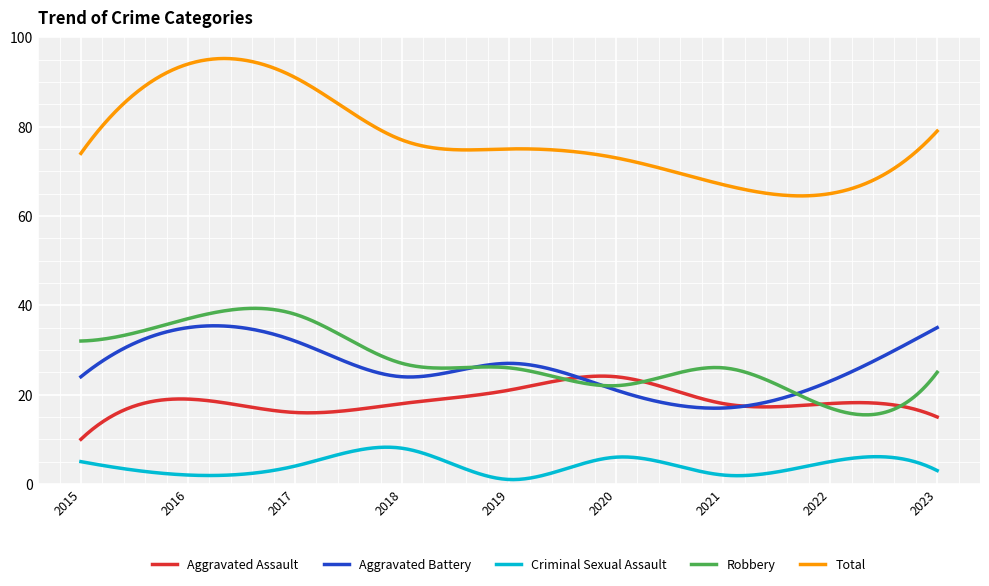

Which series has the widest spread of values?

Total